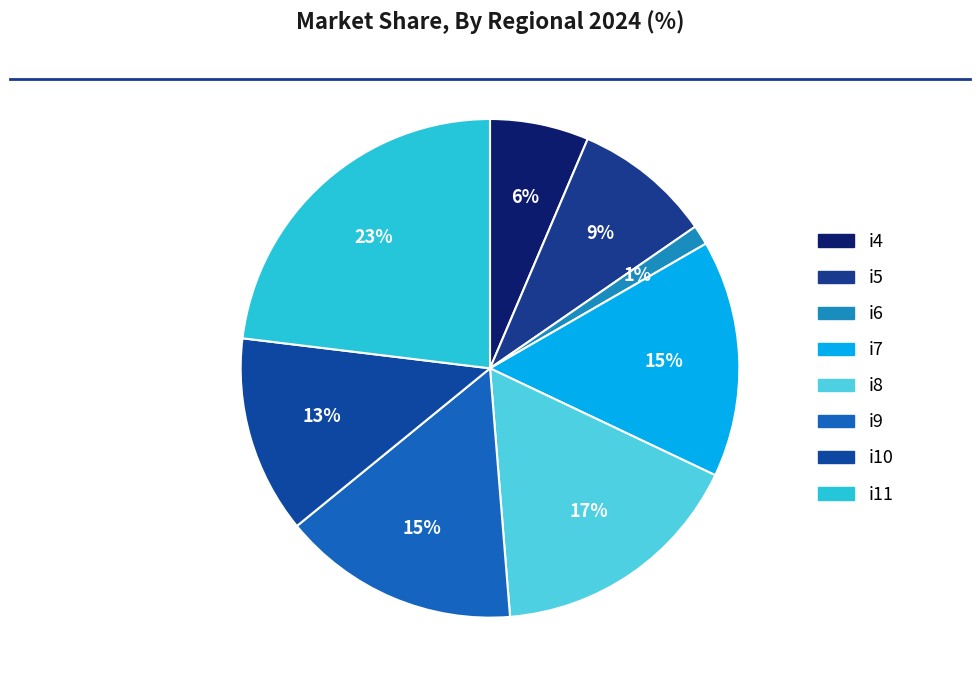

Which slice is the smallest?

i6